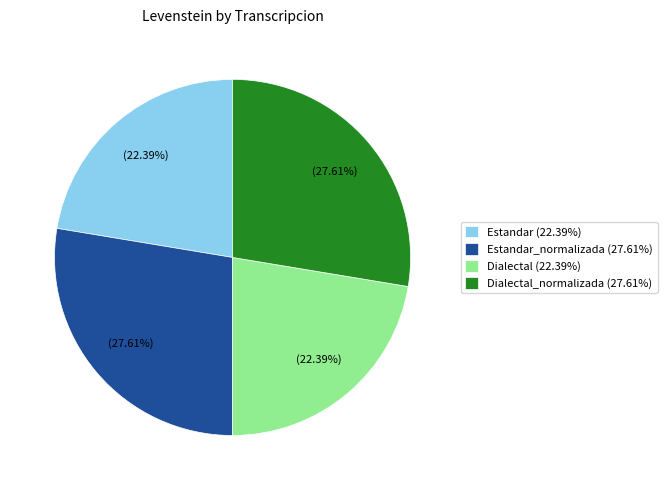

Is the sum of Dialectal (22.39%) and Estandar (22.39%) greater than half?

No